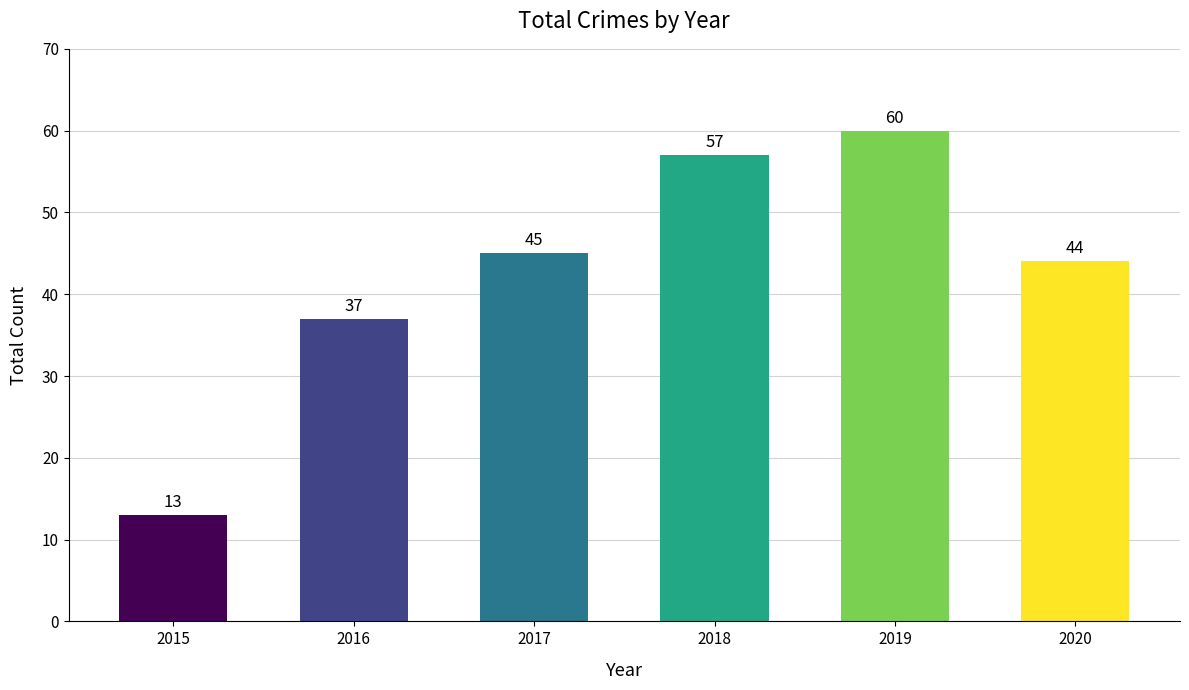

Reading left to right, extract all data points from this chart.

13	37	45	57	60	44